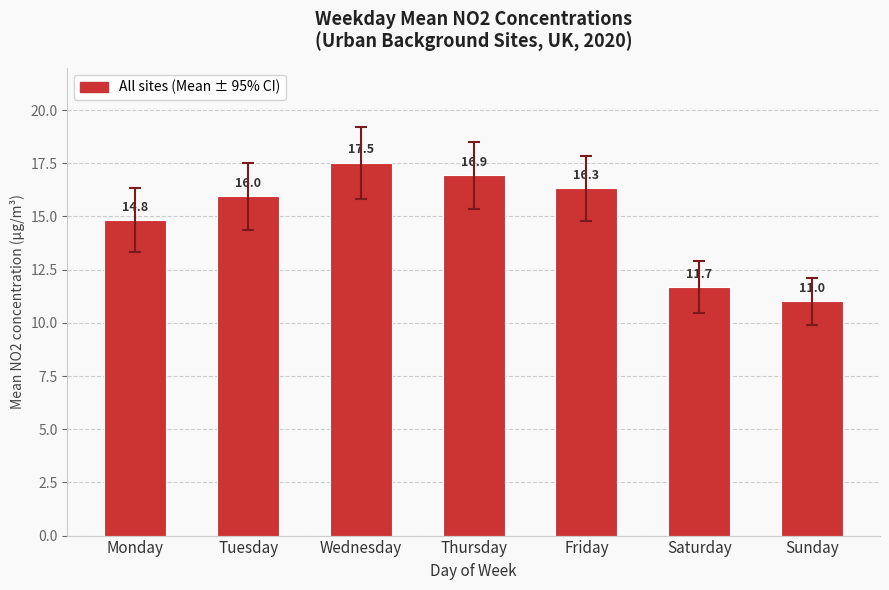

Approximately how many times larger is the value at Saturday compared to Sunday?

1.1